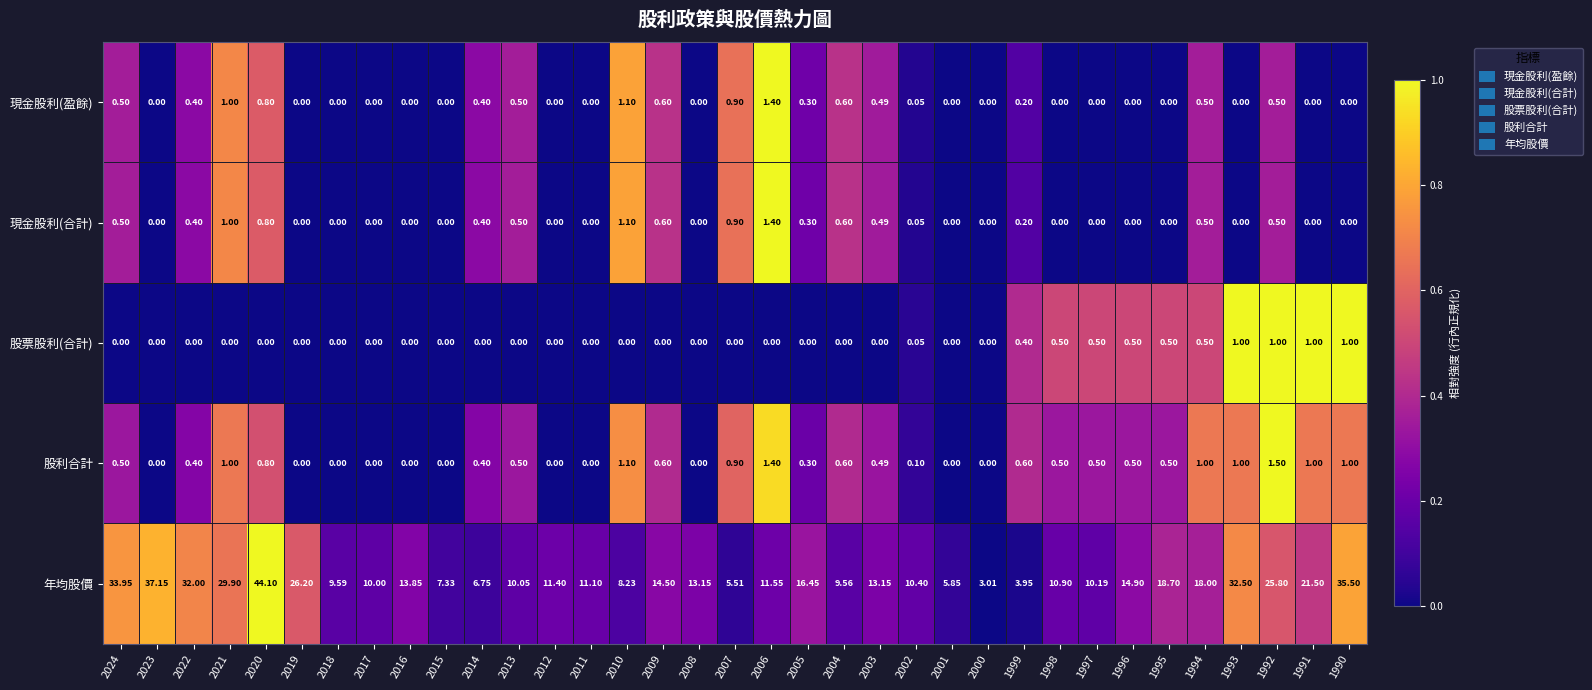

Which series has the largest range (max minus min)?

年均股價